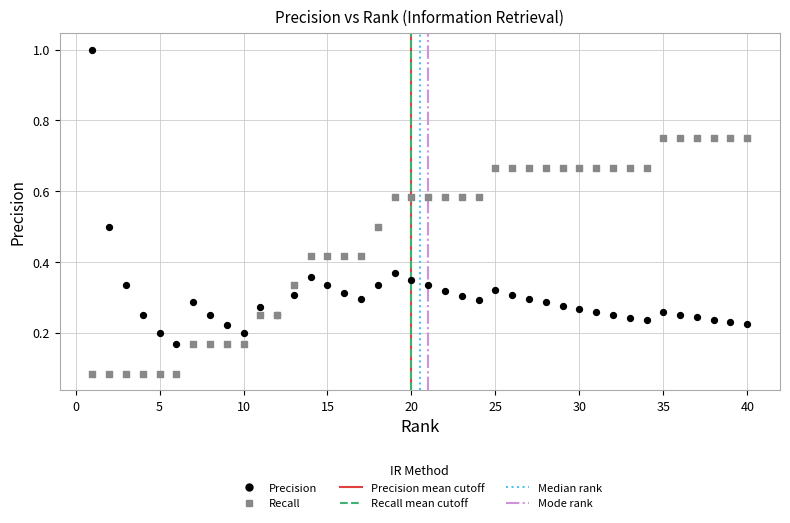

What is the X range (max minus min) for the scatter plot?

39.0